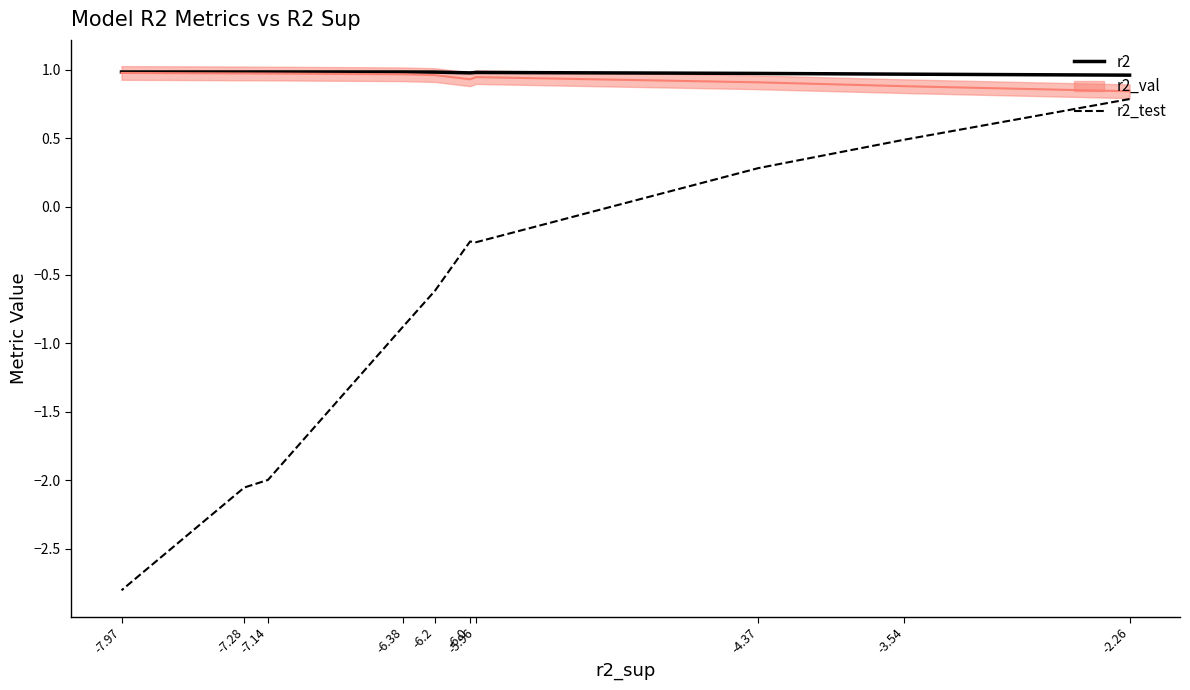

What is the sum of all r2_test values?

-7.3